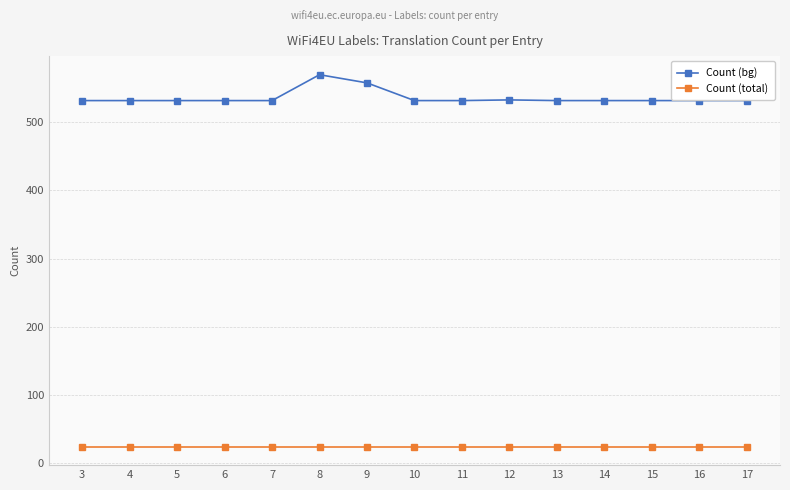

How many data points does each series have?

15